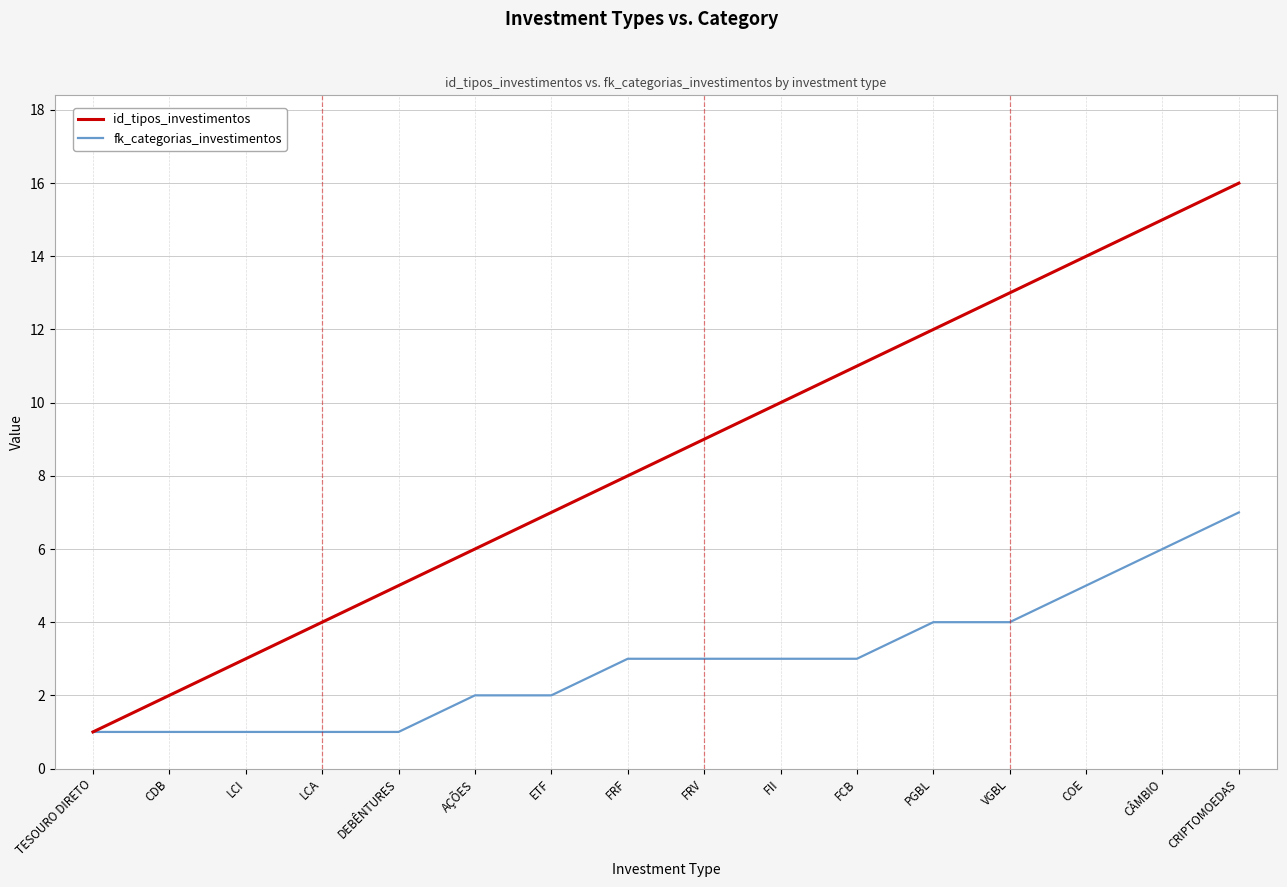

Is it true that id_tipos_investimentos equals 15 at CÂMBIO?

True